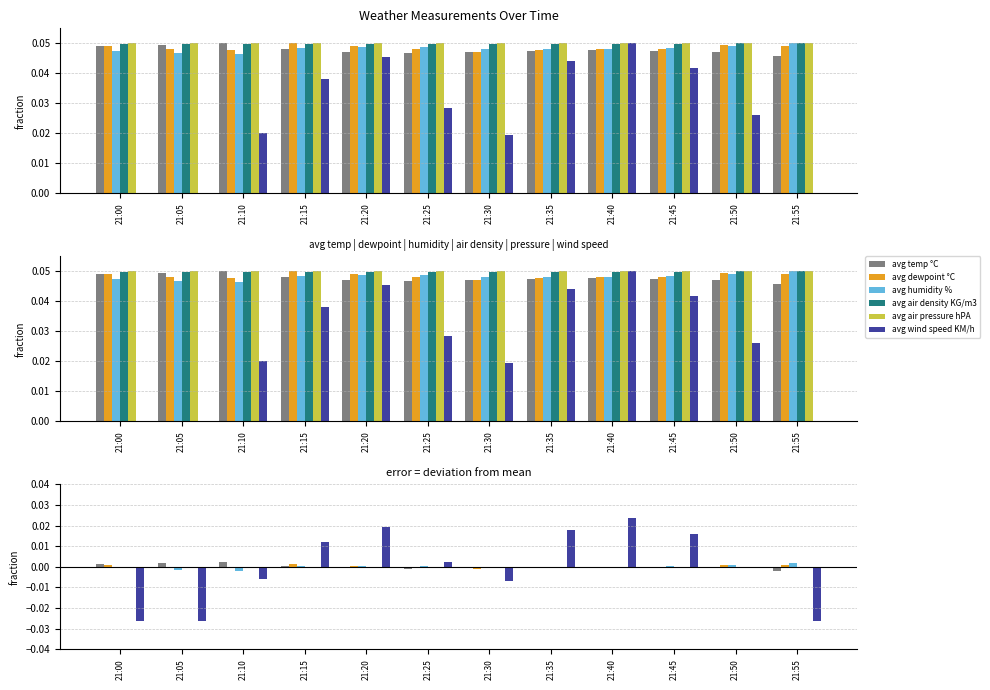

The avg humidity % series shows -0.0 at 21:40. True or false?

True